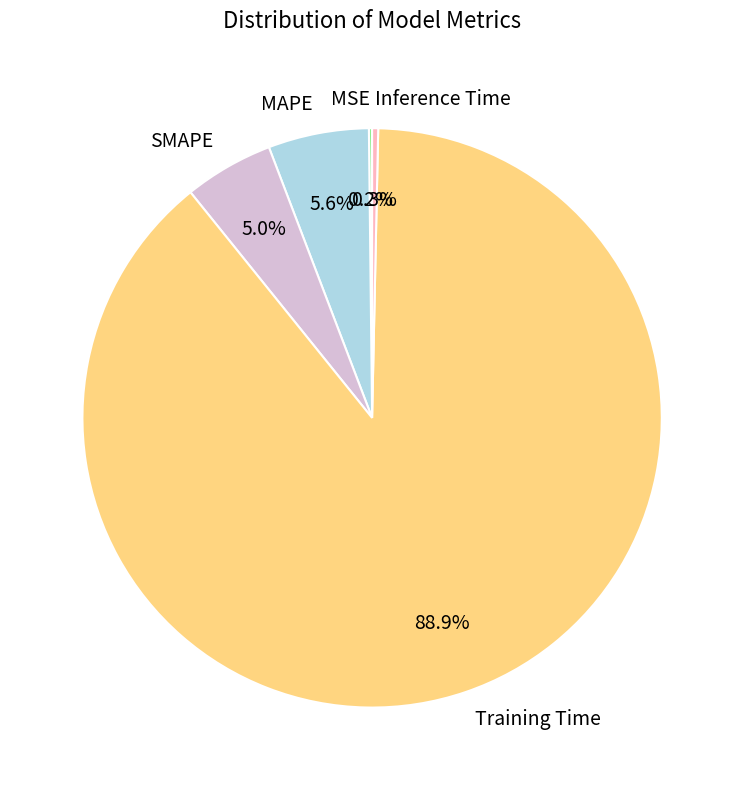

What portion of the pie excludes Inference Time?

99.7%